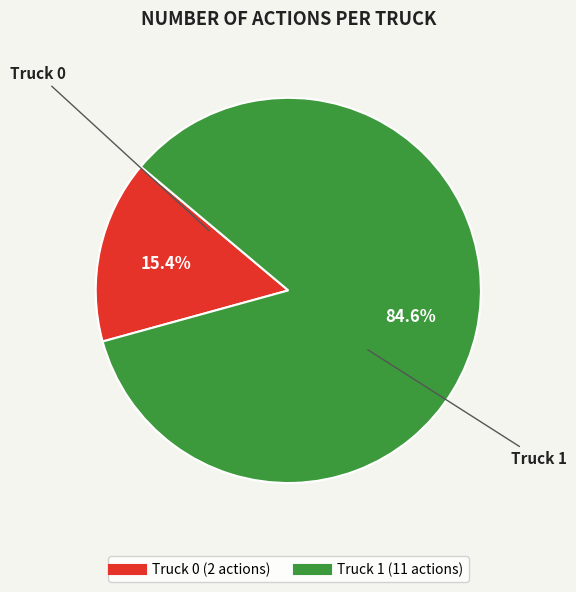

Which slice is the largest?

Truck 1